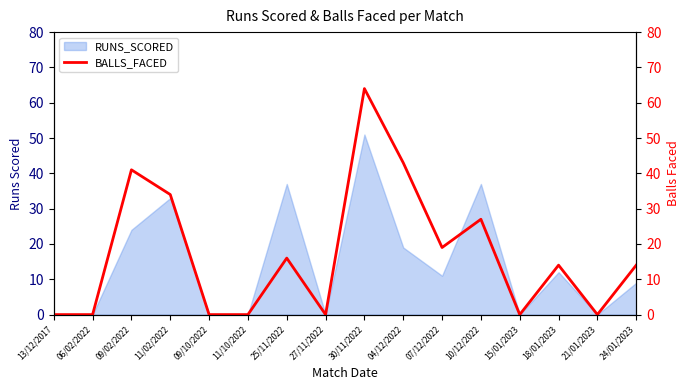

Does the chart have visible grid lines?

No